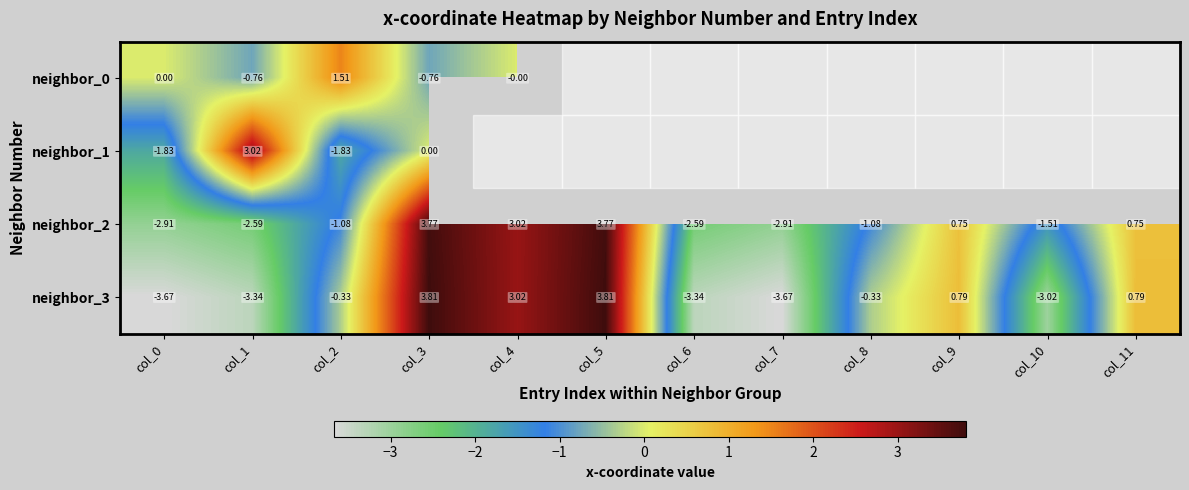

True or false: neighbor_2 has a value of 0.8 at col_9.

True